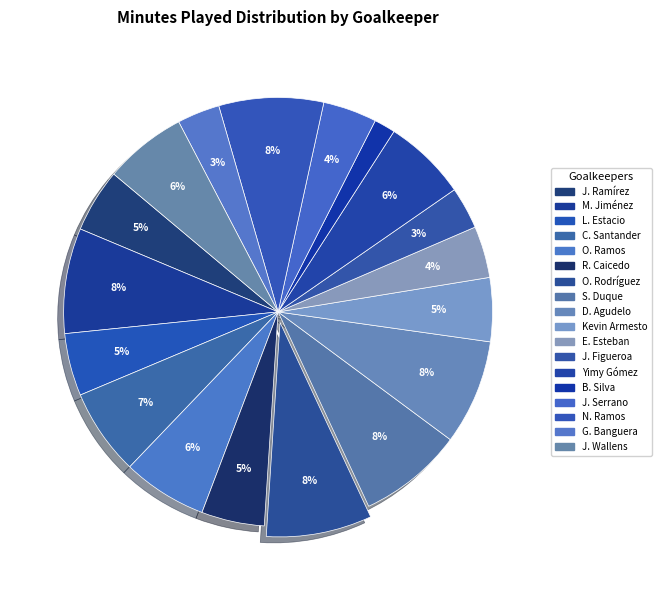

Does R. Caicedo account for over 50% of the chart?

No